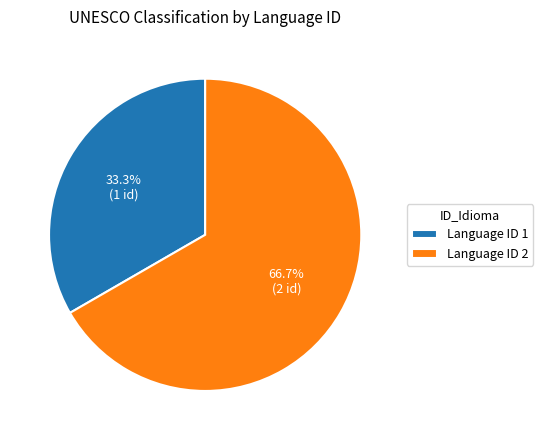

What is the total percentage of Language ID 2 and Language ID 1?

100.0%